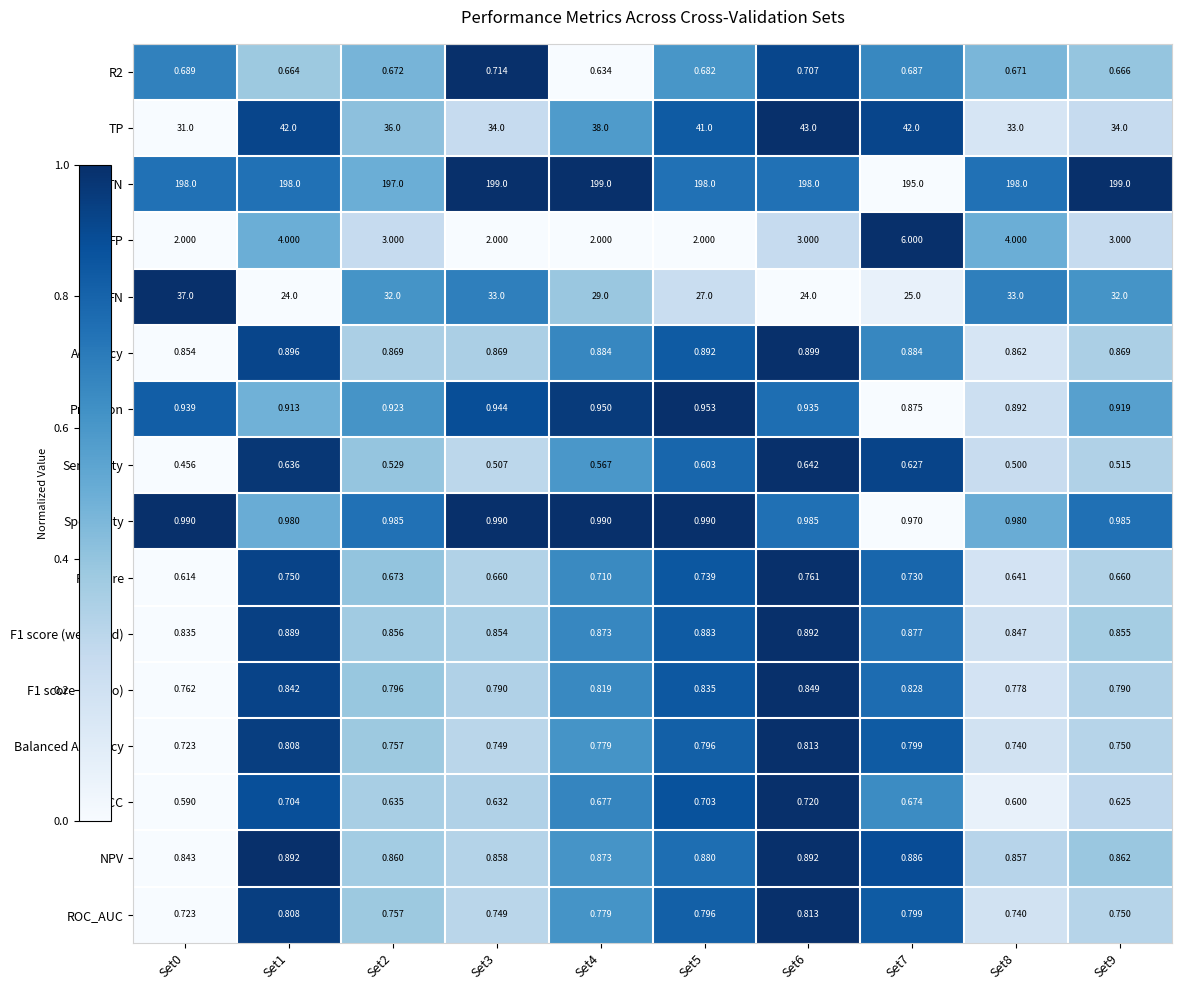

Which series has the largest total across all categories?

TN